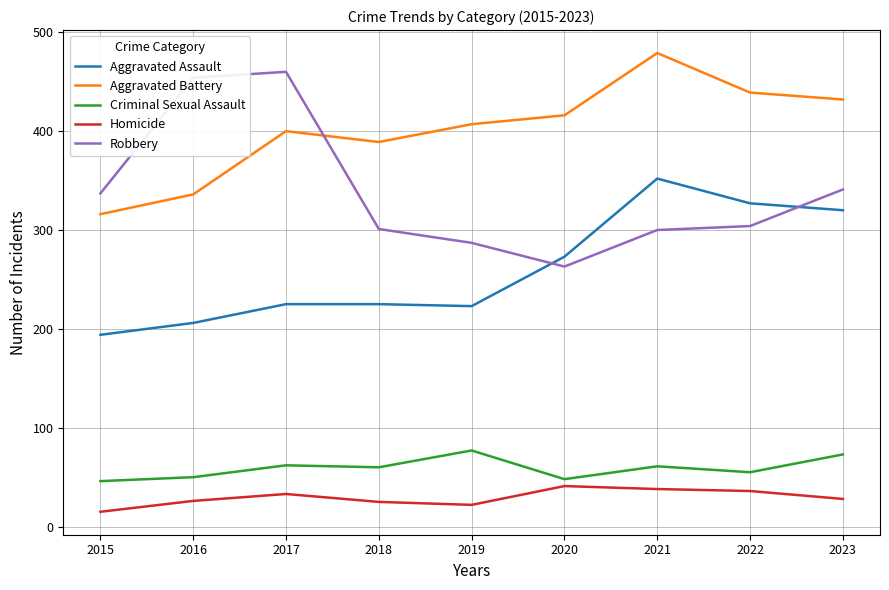

True or false: Homicide has a value of 19 at 2021.

False